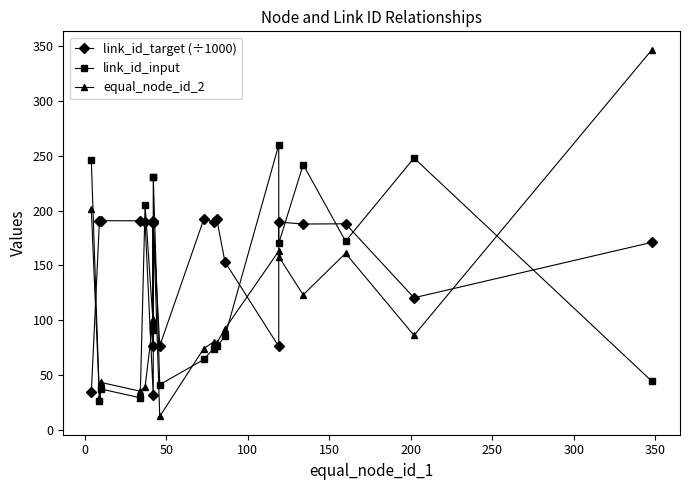

How many interior local peaks does the link_id_input series have?

5